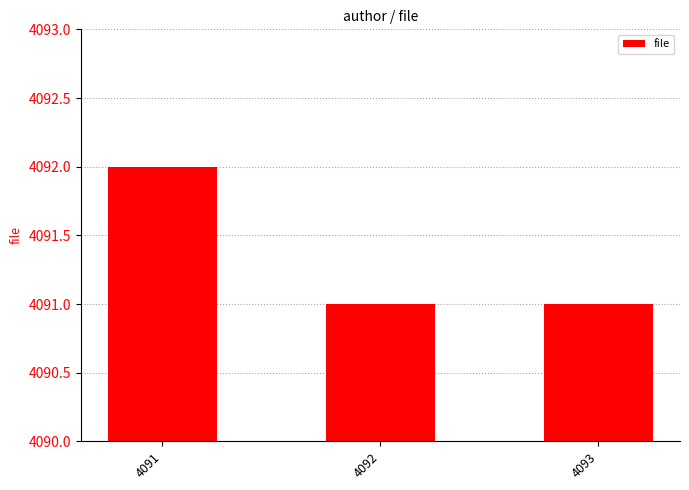

True or false: the data shows 6341 at 4093.

False